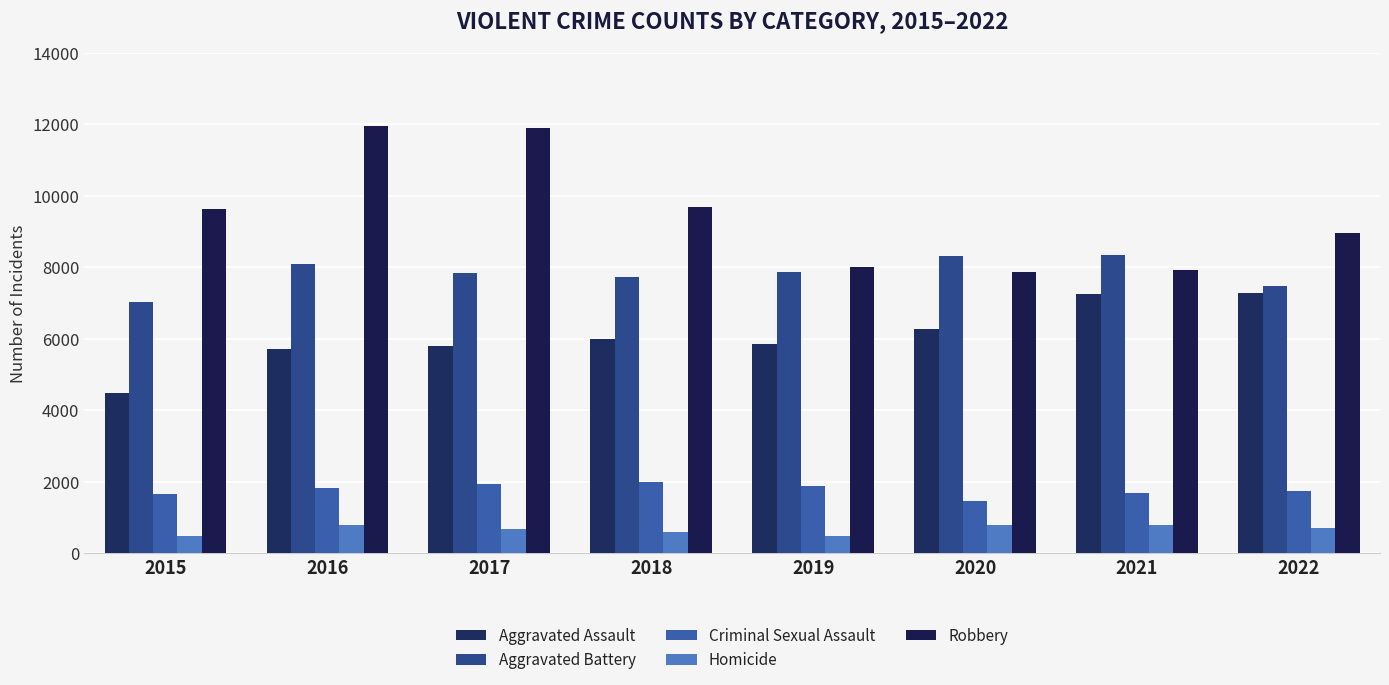

Which series changed the most between 2019 and 2021?

Aggravated Assault